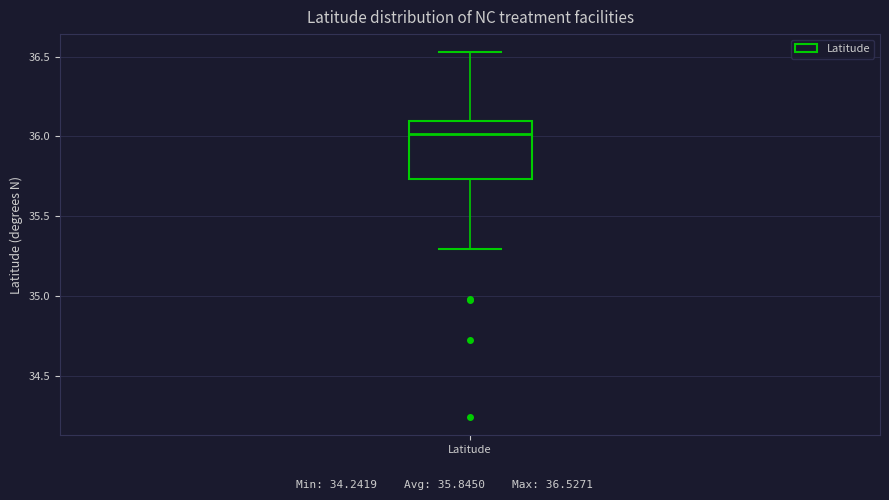

Read this box plot against the y-axis: the position of the median line, the range covered by the box, and the ends of both whiskers. The values are not printed on the chart, so give them approximately, as read against the axis.

median 36.00, box 35.75 to 36.10, whiskers 35.30 to 36.55